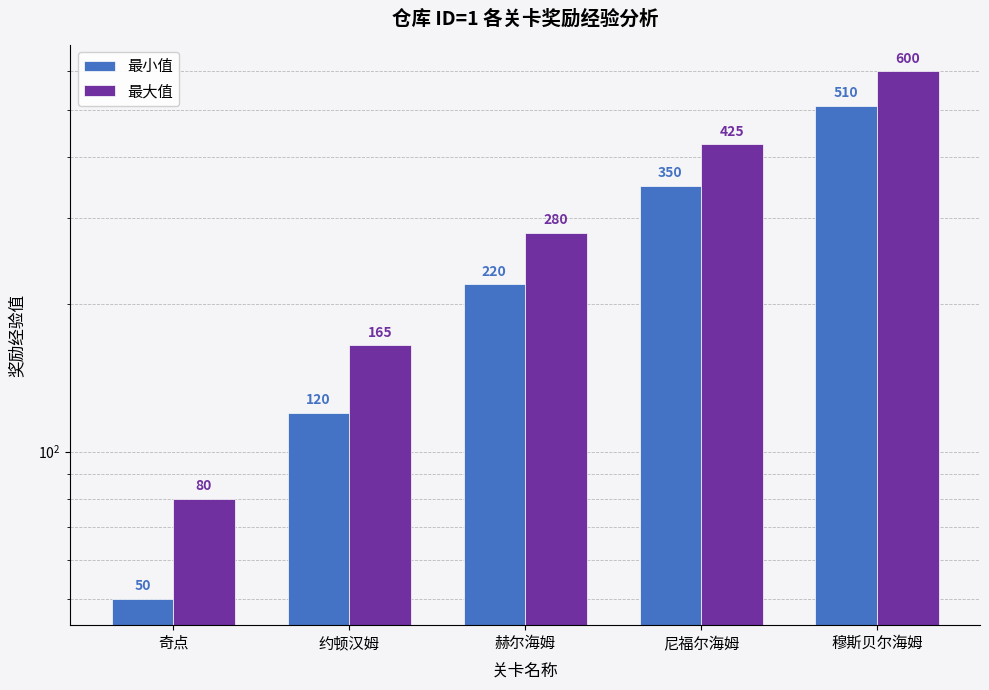

What is the label of the 2nd bar from the left?

约顿汉姆